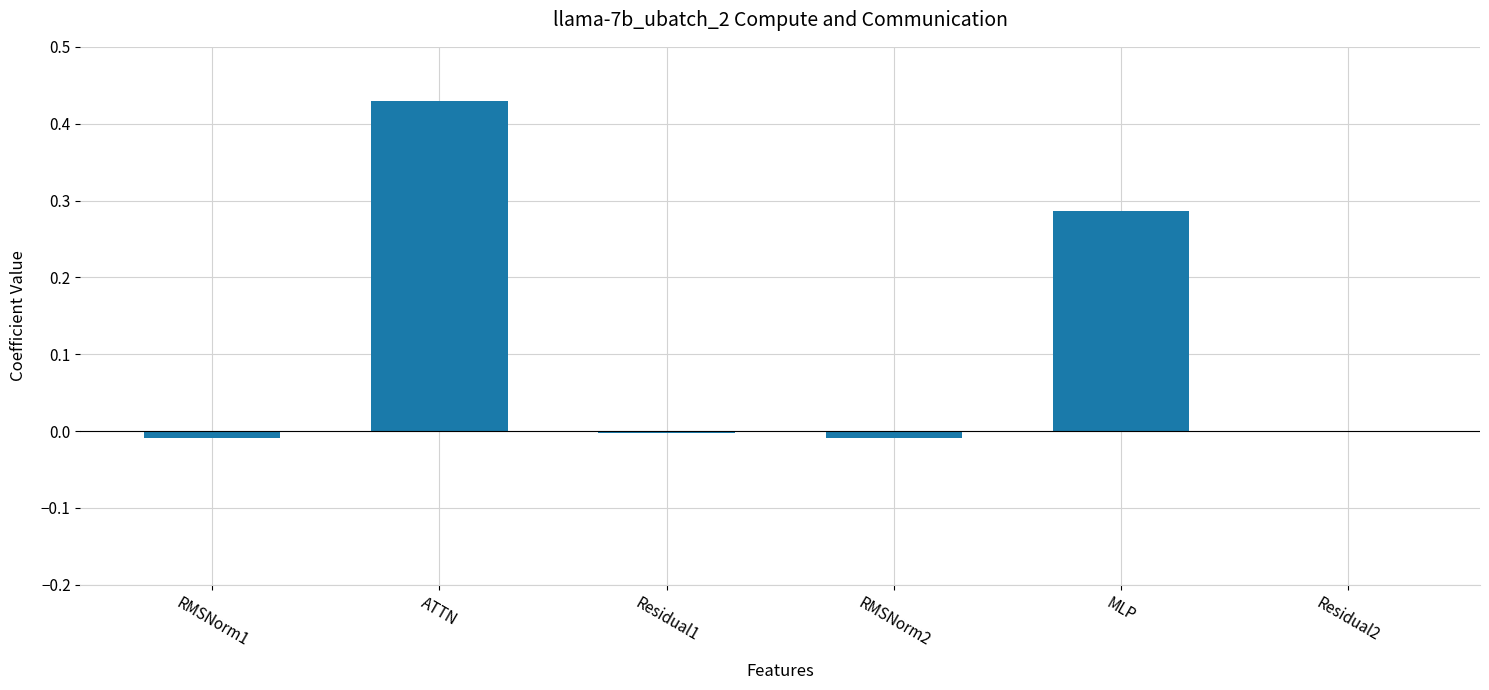

What is the difference between the values at MLP and ATTN?

0.1